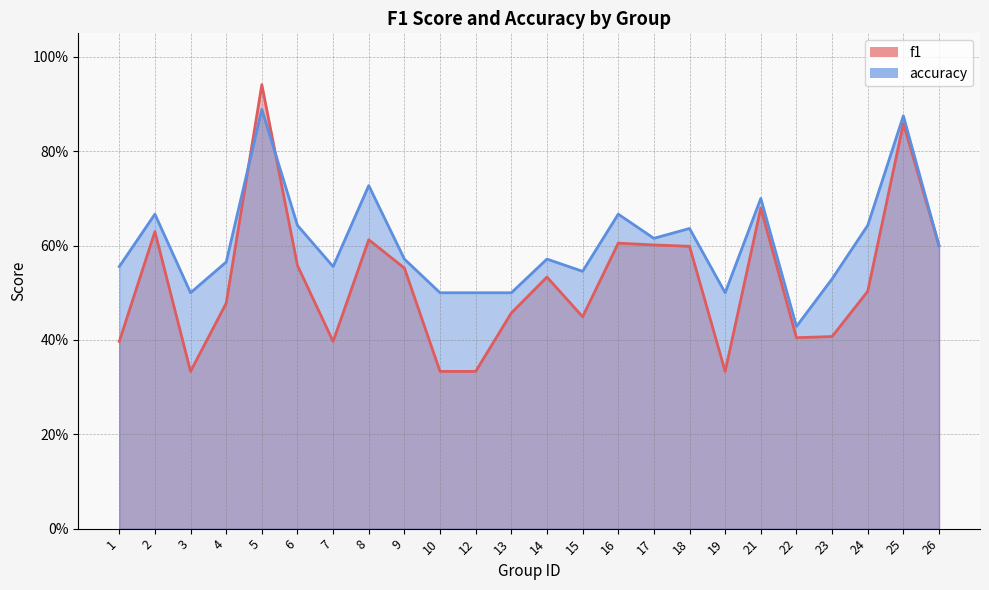

What is the total value across all series at 16?

1.3